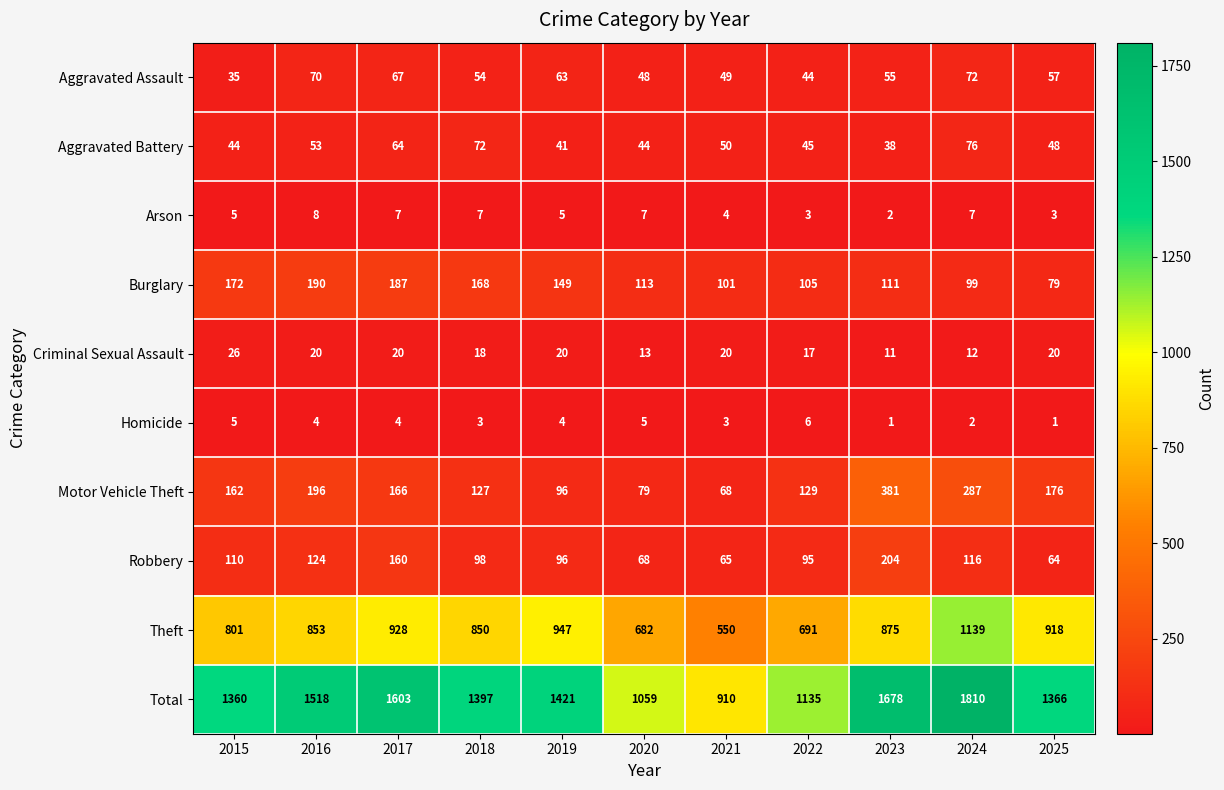

What value does the Arson series have at 2022?

3